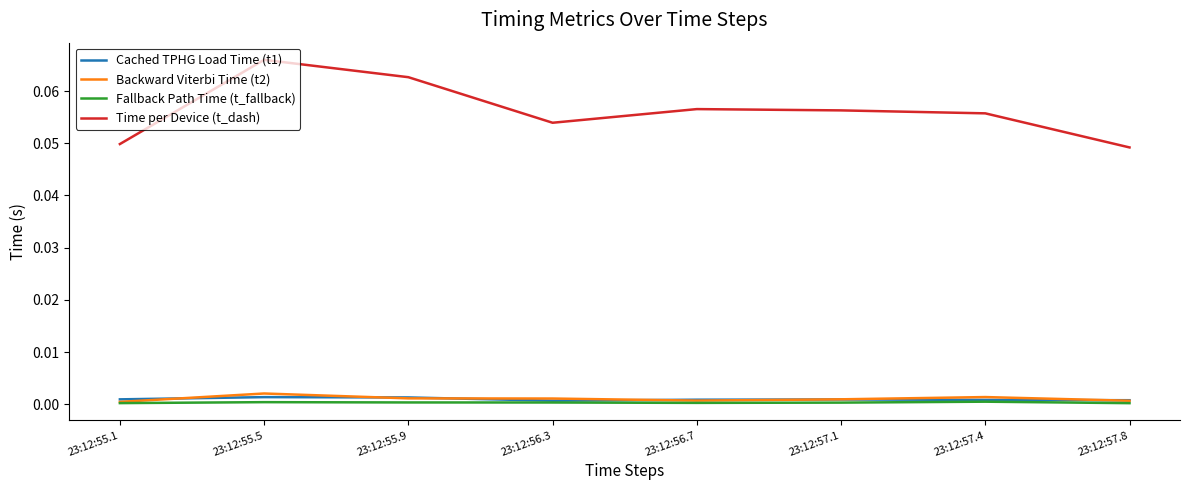

Is it true that Backward Viterbi Time (t2) equals 0.0 at 23:12:55.5?

True